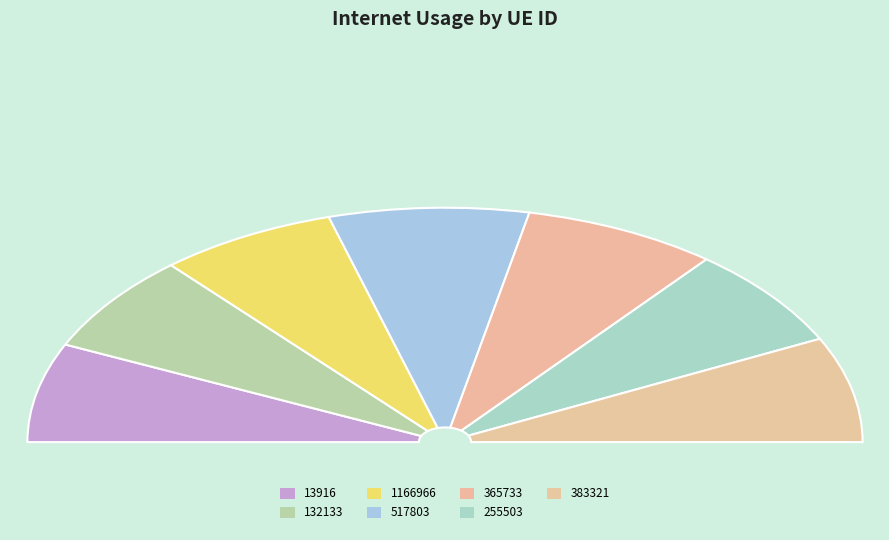

What is the change in value from 517803 to 383321?

-8.0